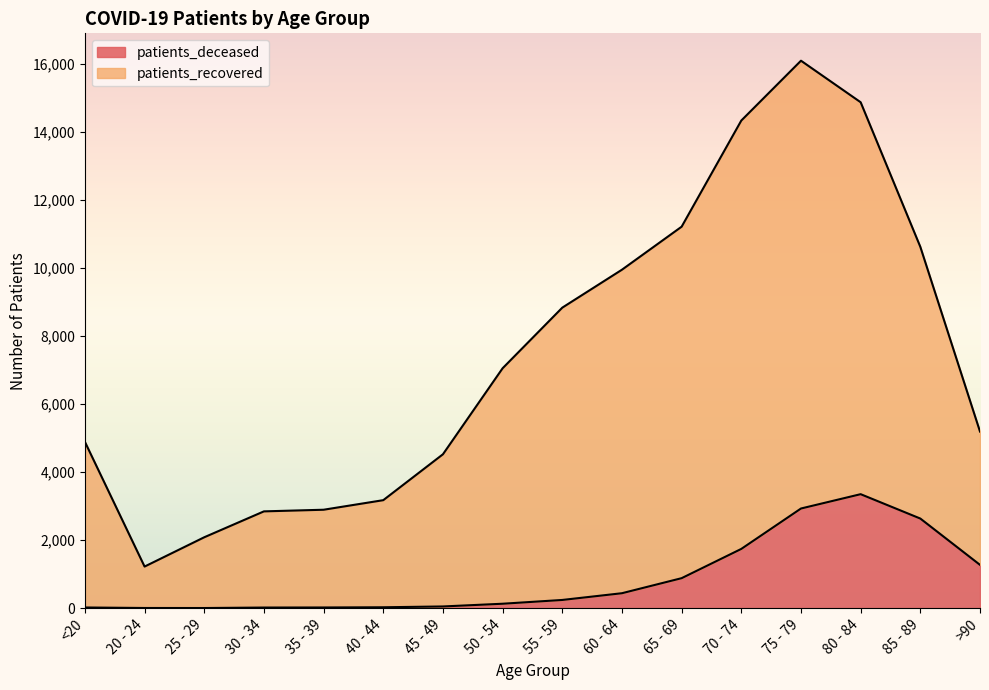

List the labels in order of patients_recovered value, largest first.

75 - 79, 80 - 84, 70 - 74, 65 - 69, 85 - 89, 60 - 64, 55 - 59, 50 - 54, >90, <20, 45 - 49, 40 - 44, 35 - 39, 30 - 34, 25 - 29, 20 - 24